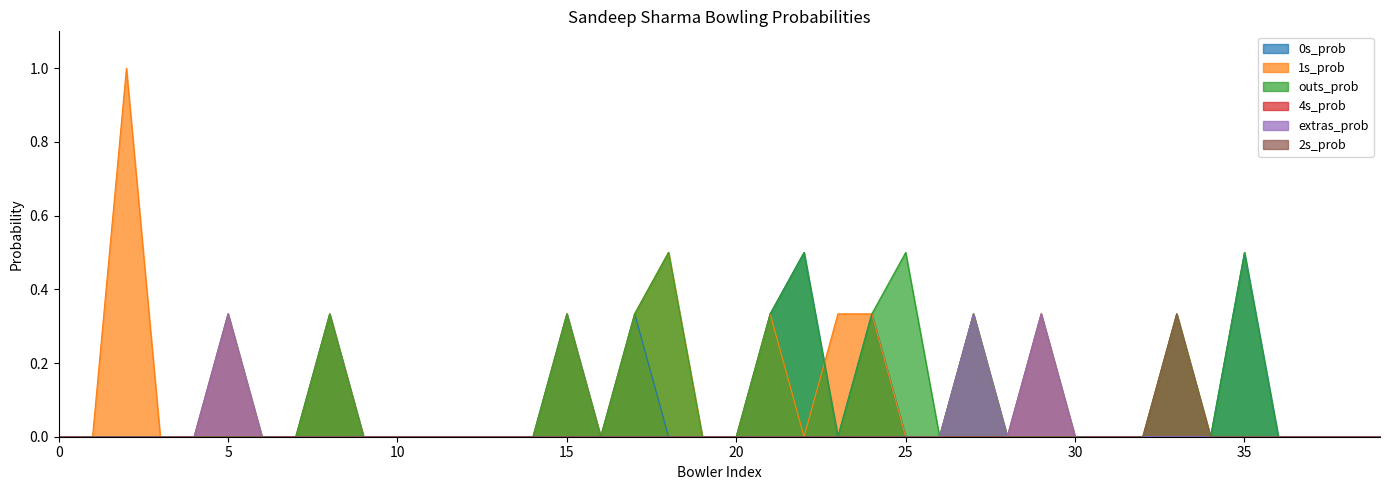

True or false: outs_prob and 2s_prob cross at least once.

False